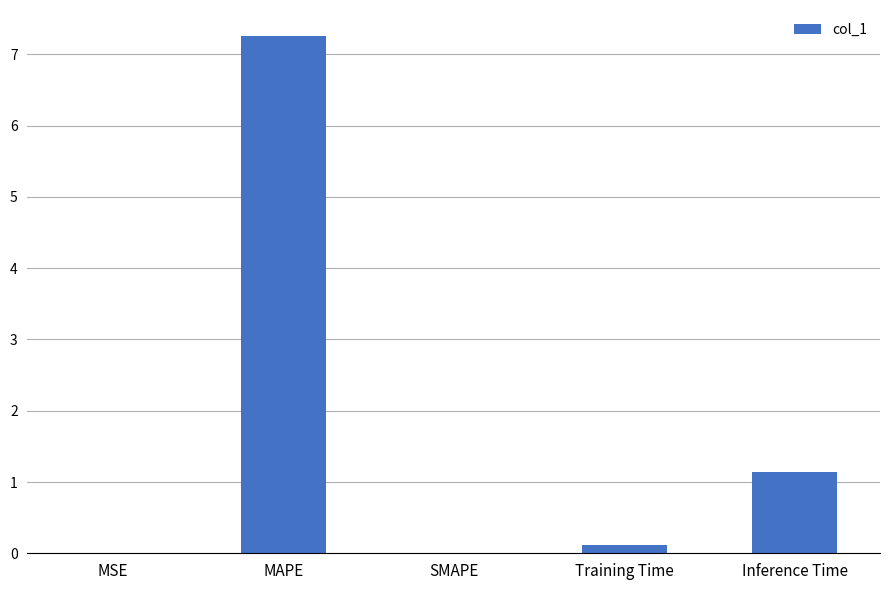

Which has a higher value, MAPE or Training Time?

MAPE